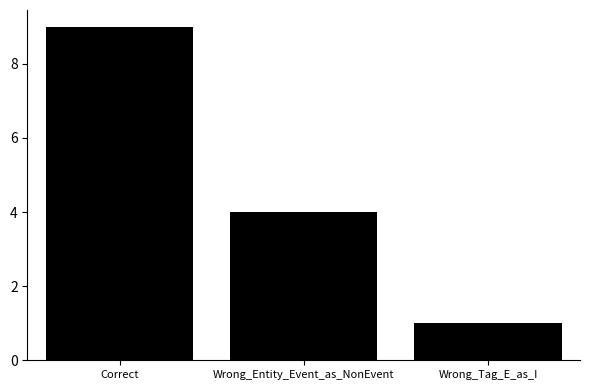

What is the difference between the values at Correct and Wrong_Tag_E_as_I?

8